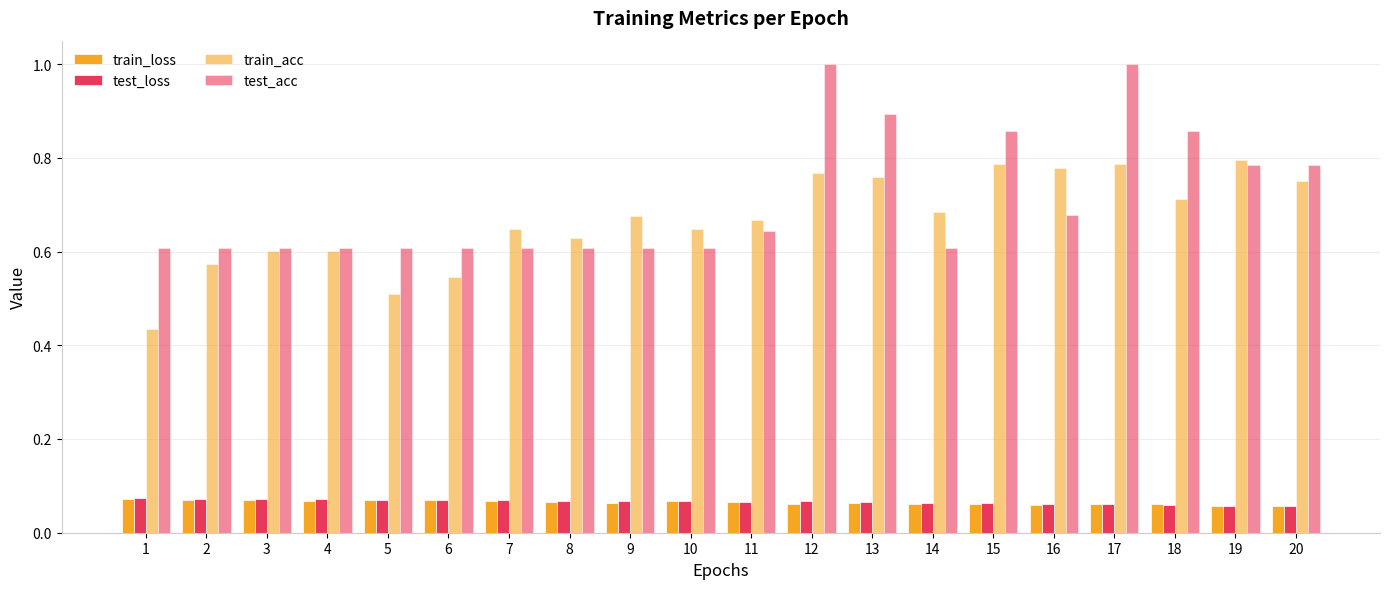

The test_loss series shows 0.0 at 20. True or false?

False